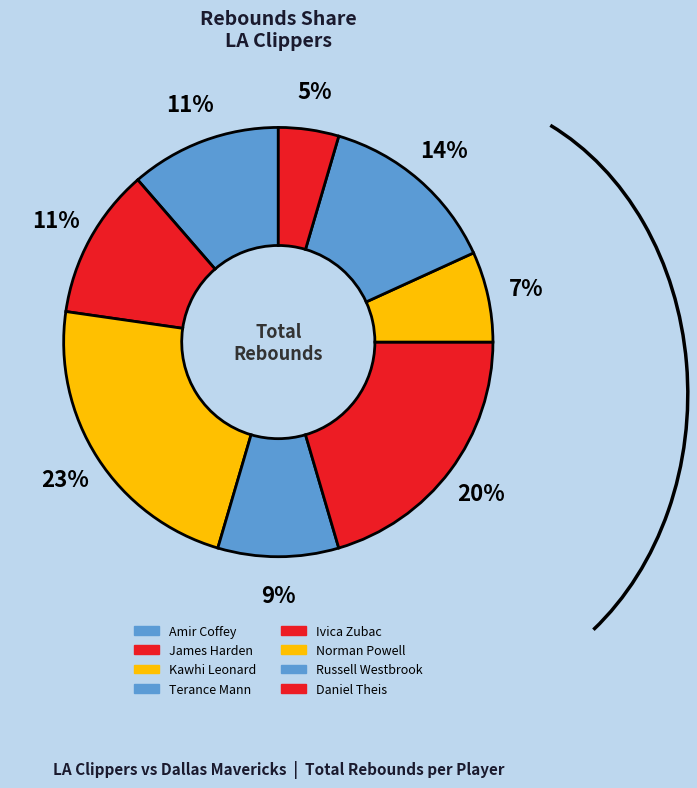

How many segments does this pie chart have?

8